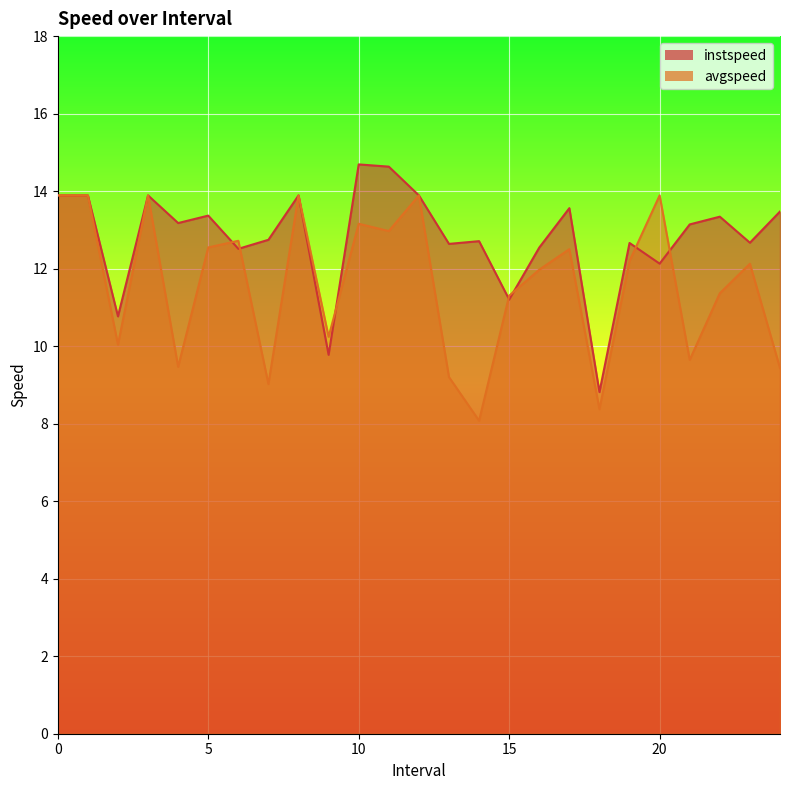

Which series changed the most between 1 and 10?

instspeed